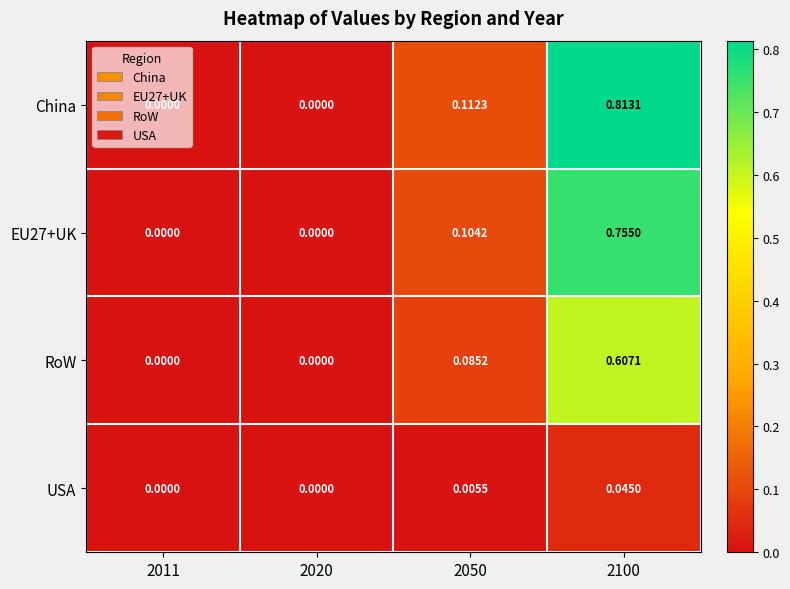

Is the value of China at 2050 greater than the value of USA at 2050?

Yes